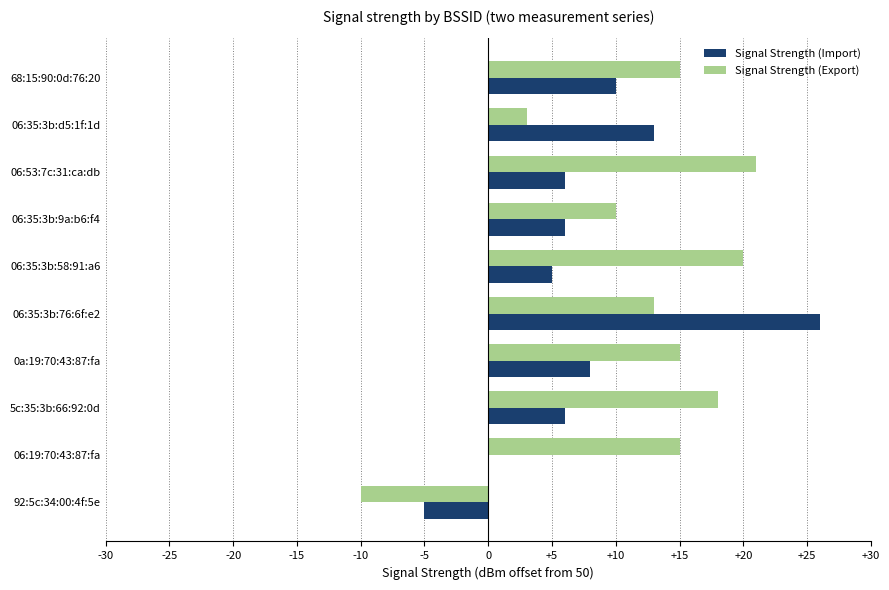

Between 68:15:90:0d:76:20 and 06:35:3b:76:6f:e2, which series saw the biggest shift?

Signal Strength (Import)